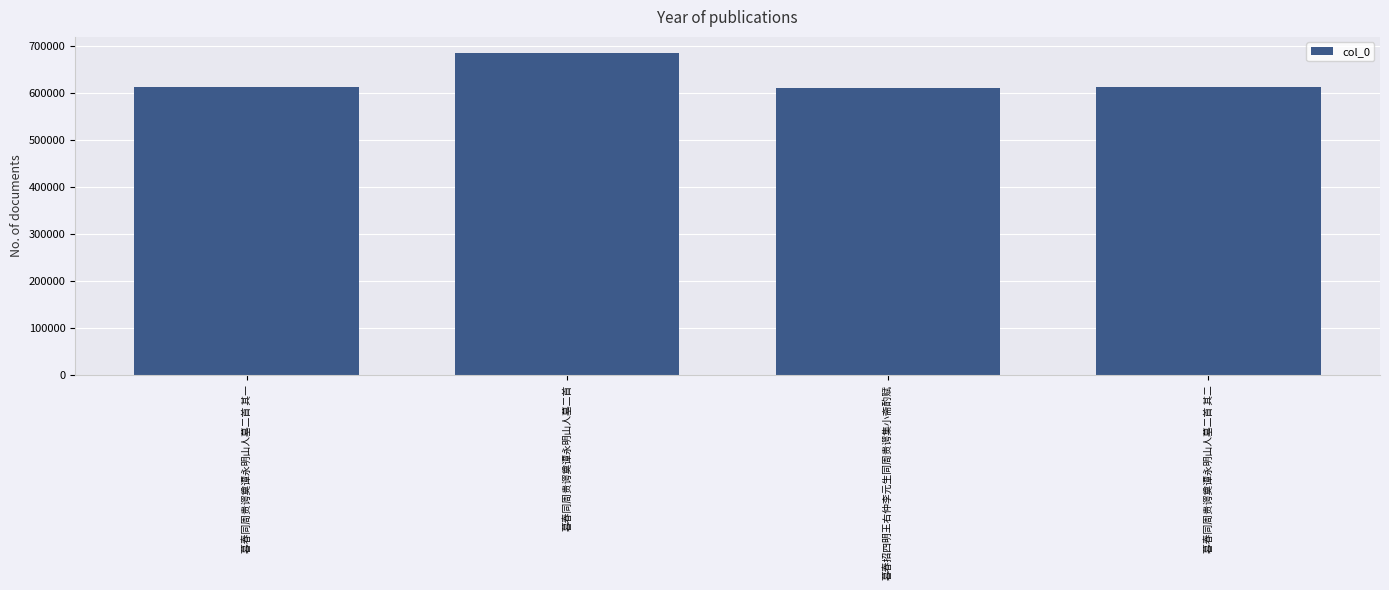

The value at 暮春同周贵谔奠谭永明山人墓二首 其二 is 612257. True or false?

True